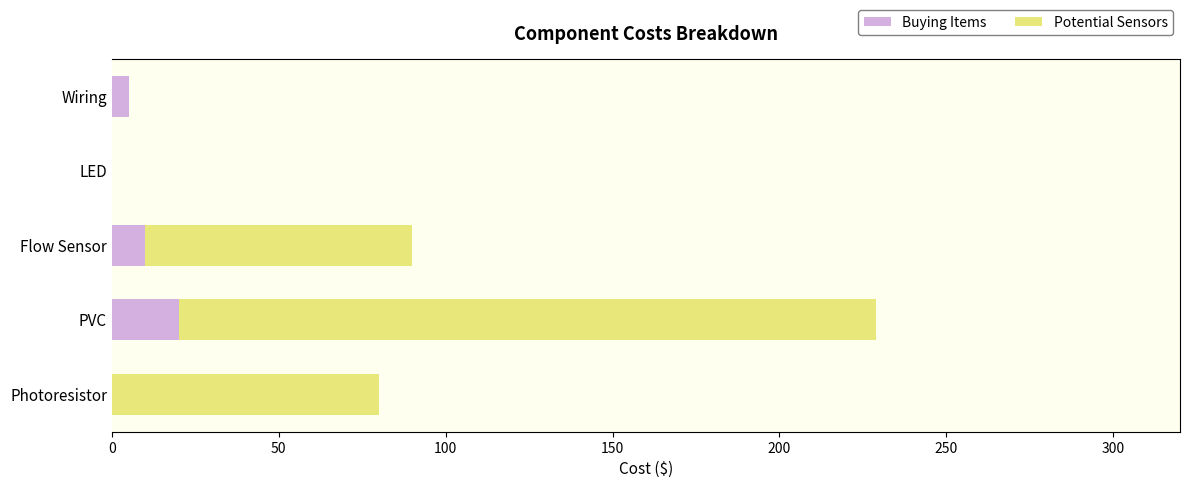

What is the maximum value for Buying Items?

20.0